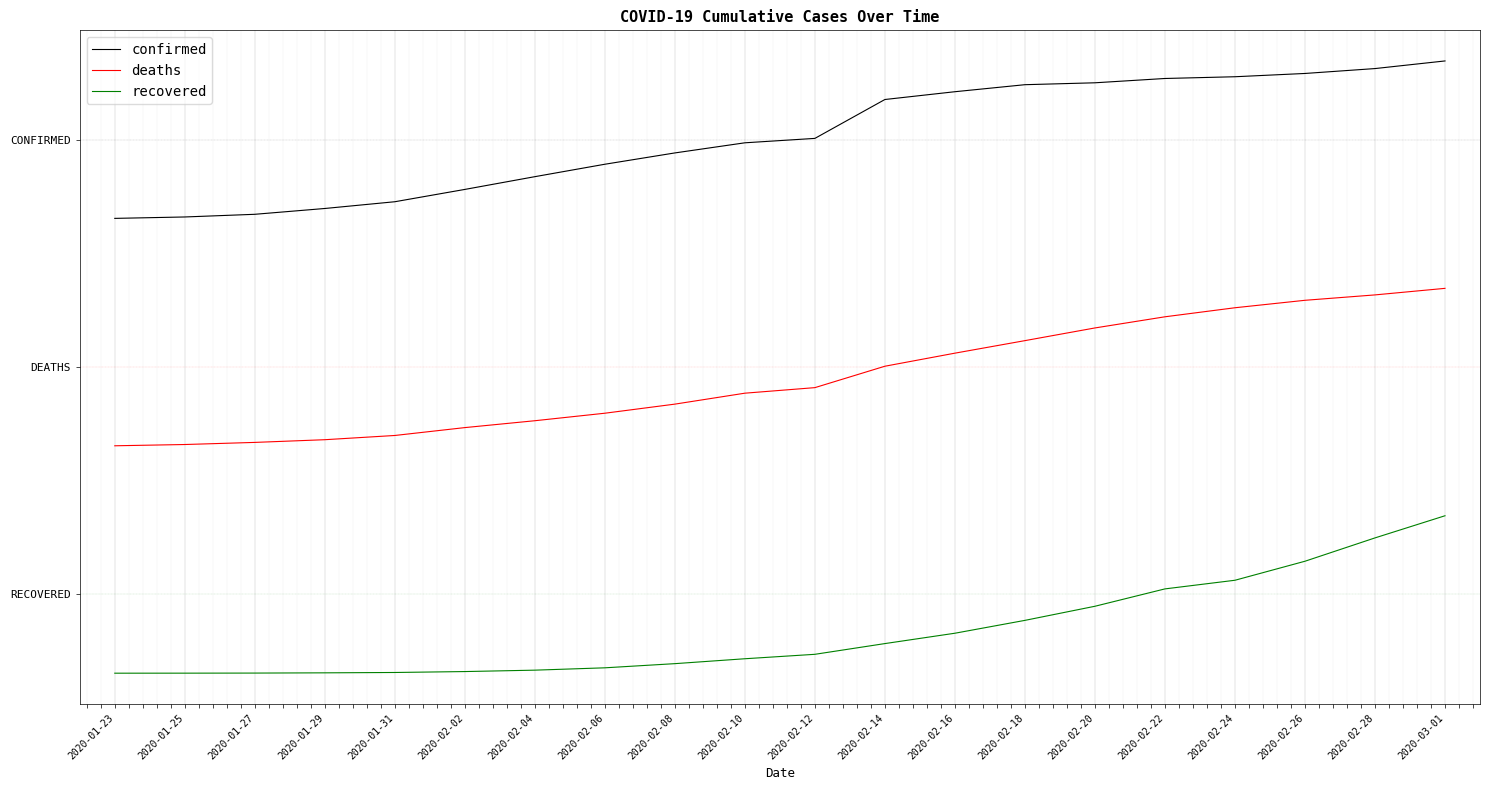

What is the total value across all series at 2020-02-12?

3.4